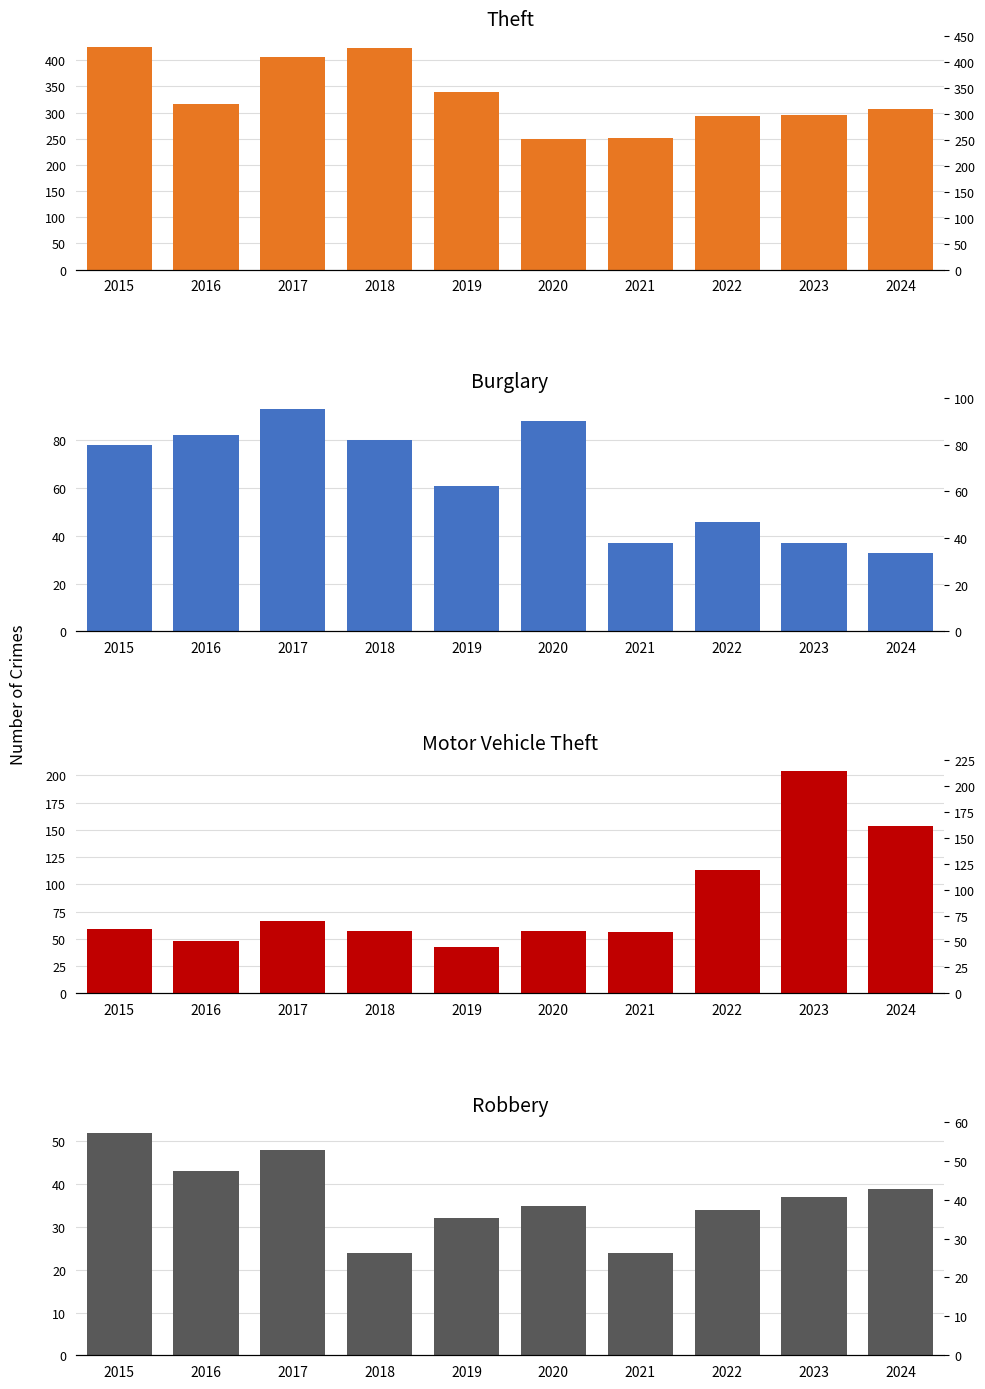

The Theft series shows 307 at 2024. True or false?

True